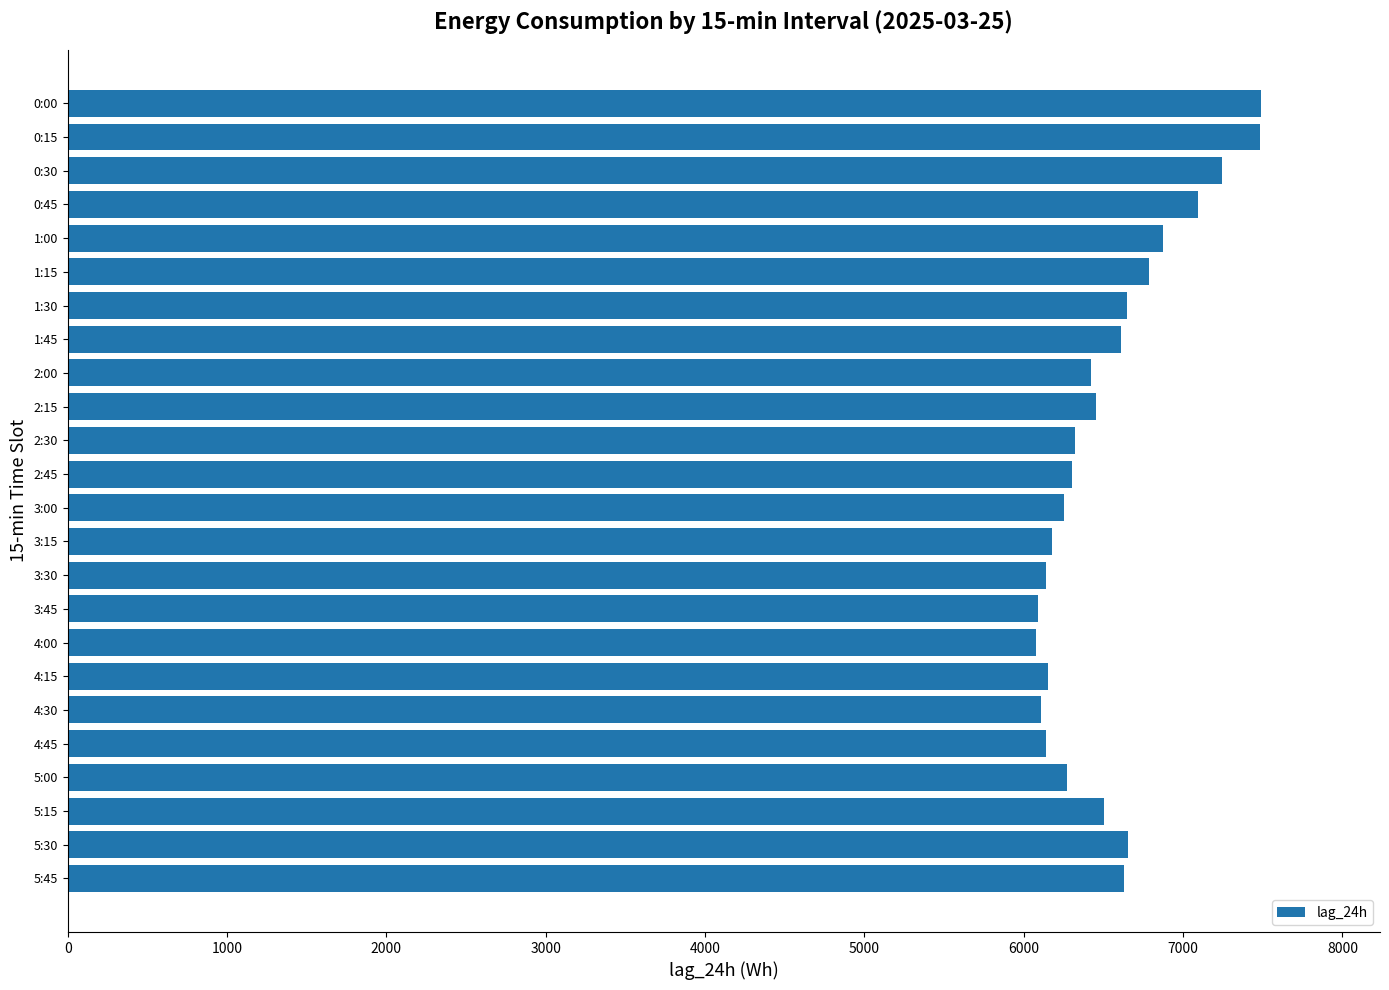

What is the sum of all values?

156915